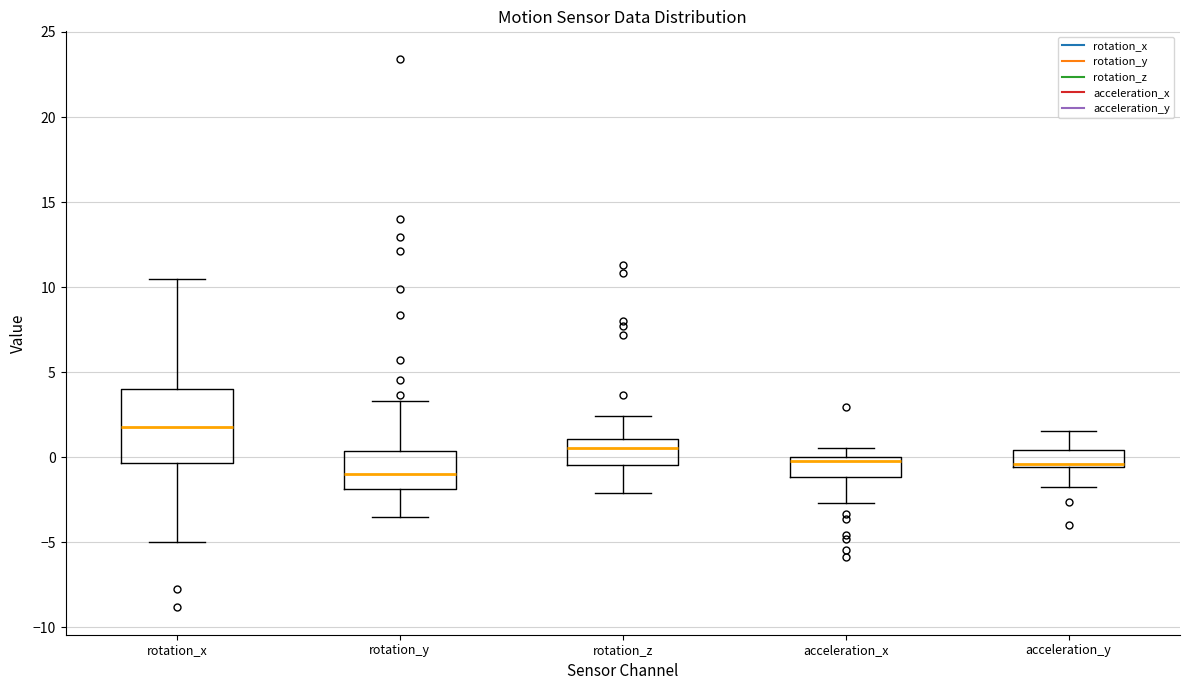

Reading left to right, transcribe this box plot: for each box, give where its median line is, the range the box spans, and where its two whiskers end, as read against the y-axis. The values are not printed on the chart, so give them approximately, as read against the axis.

rotation_x: median 2.0, box -0.5 to 4.0, whiskers -5.0 to 10.5
rotation_y: median -1.0, box -2.0 to 0.5, whiskers -3.5 to 3.5
rotation_z: median 0.5, box -0.5 to 1.0, whiskers -2.0 to 2.5
acceleration_x: median 0.0 (just below the box's upper edge), box -1.0 to 0.0, whiskers -2.5 to 0.5
acceleration_y: median -0.5 (just above the box's lower edge), box -0.5 to 0.5, whiskers -1.5 to 1.5